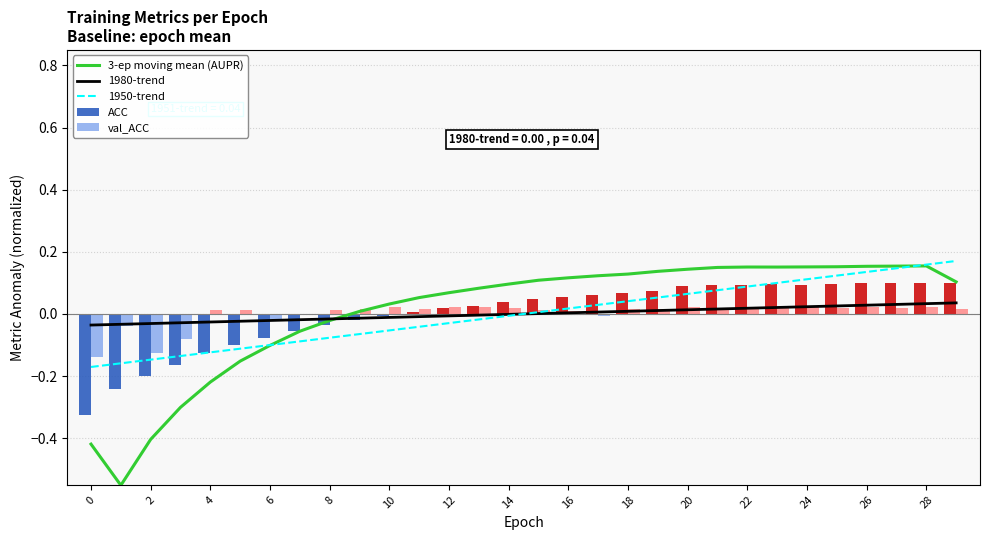

Is it true that ACC equals 0.0 at 24?

False